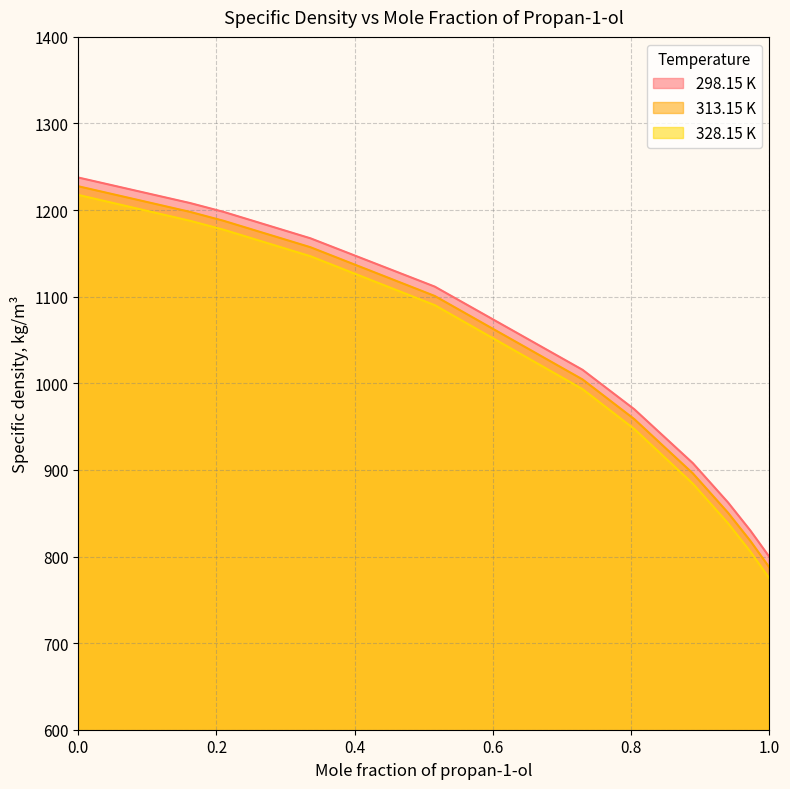

True or false: 328.15 K and 313.15 K intersect in this chart.

False